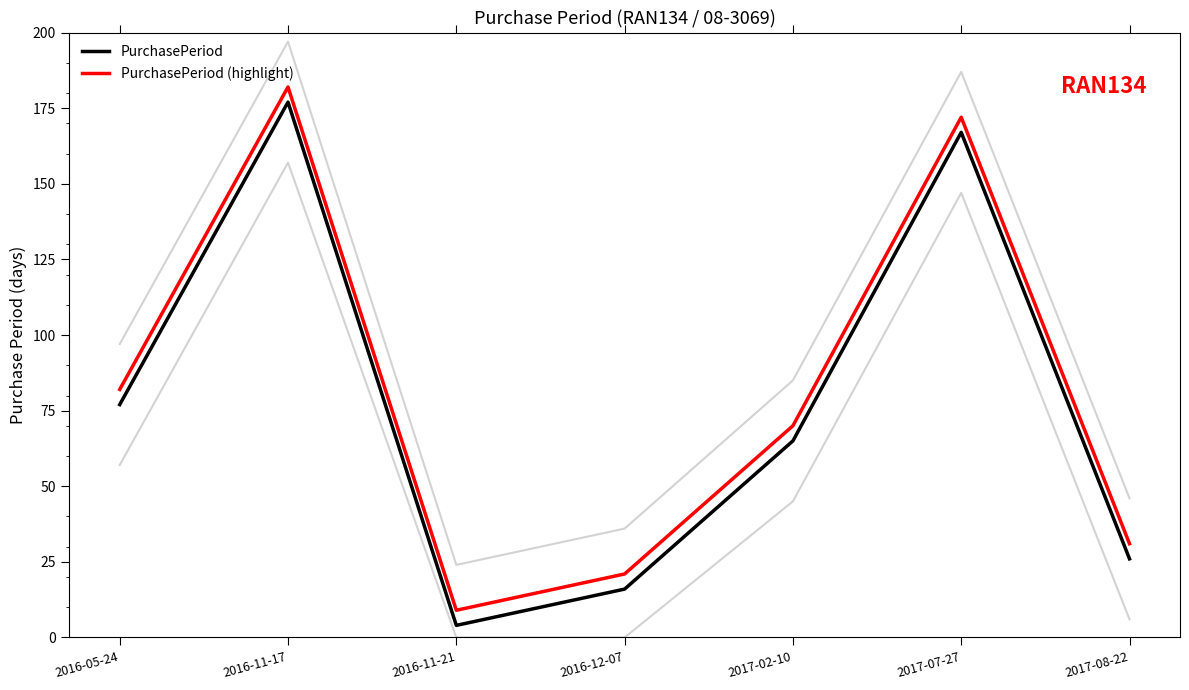

The value of PurchasePeriod at 2016-12-07 is 27. True or false?

False